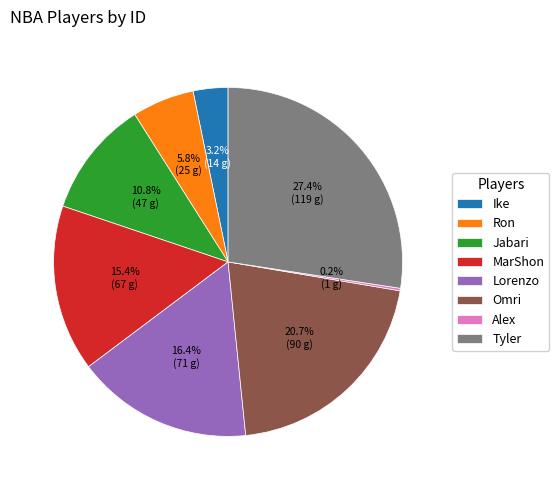

Is MarShon the majority of the pie?

No